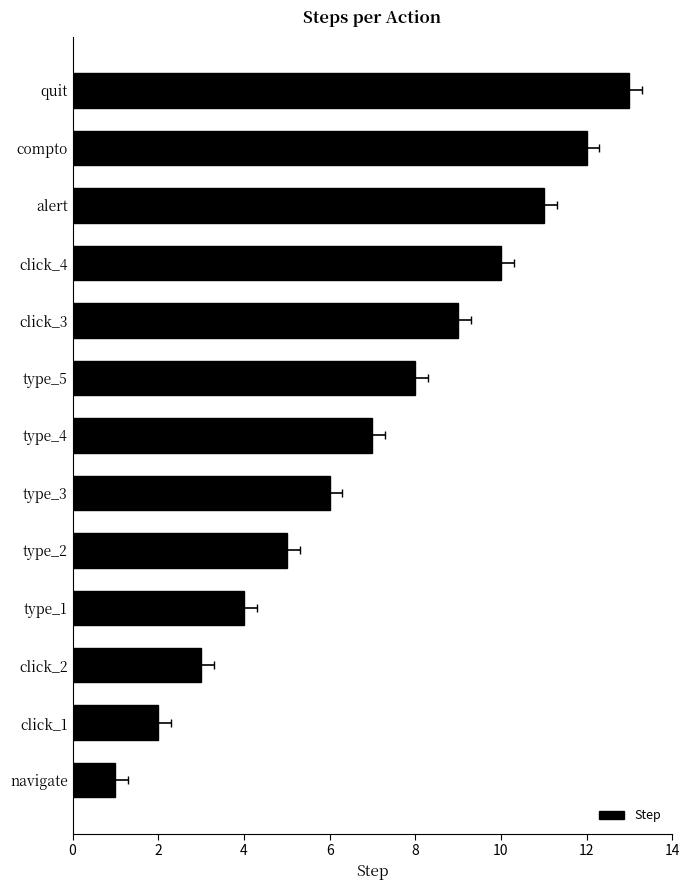

Reading right to left, list all the values displayed in this chart.

13	12	11	10	9	8	7	6	5	4	3	2	1